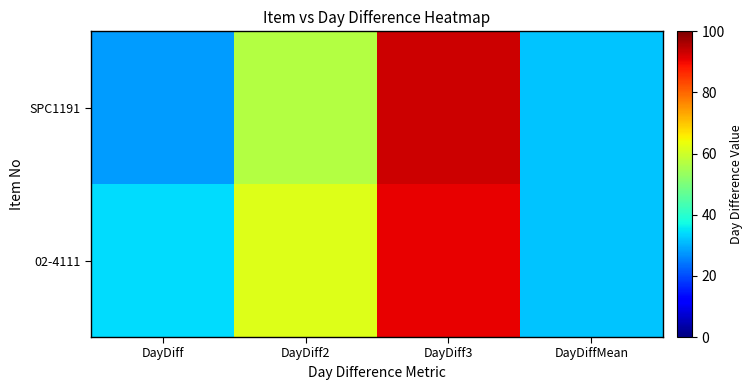

Which series has the largest total across all categories?

02-4111